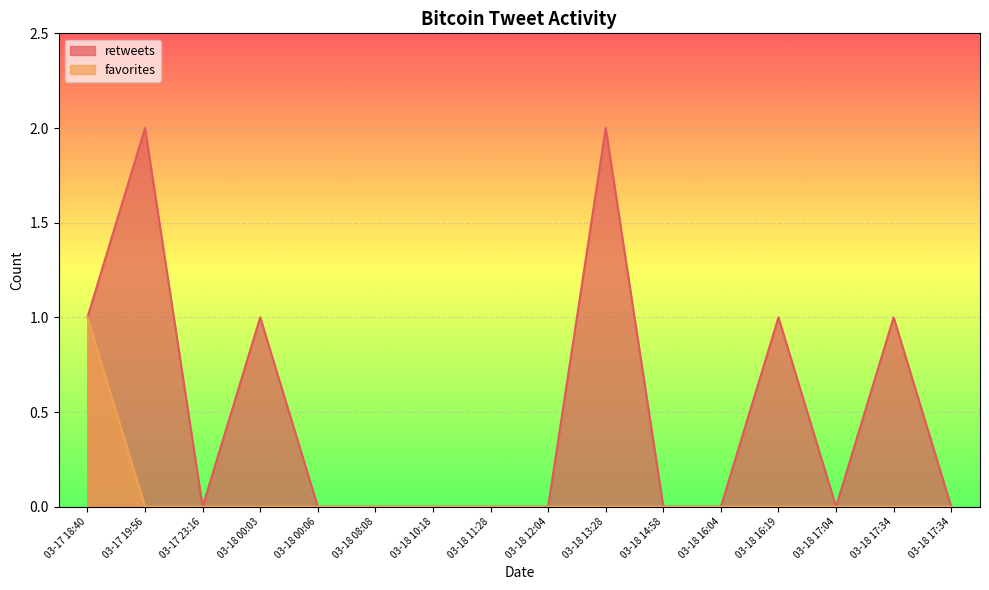

Is it true that retweets equals 0 at 03-18 16:04?

True